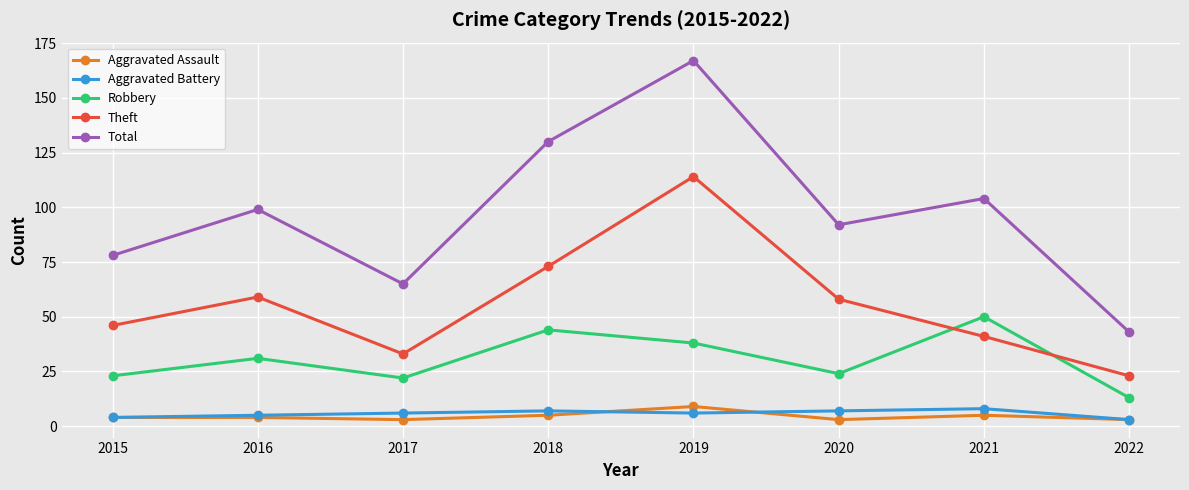

Reading left to right, what are all the values shown in this chart?

Aggravated Assault: 4	4	3	5	9	3	5	3
Aggravated Battery: 4	5	6	7	6	7	8	3
Robbery: 23	31	22	44	38	24	50	13
Theft: 46	59	33	73	114	58	41	23
Total: 78	99	65	130	167	92	104	43